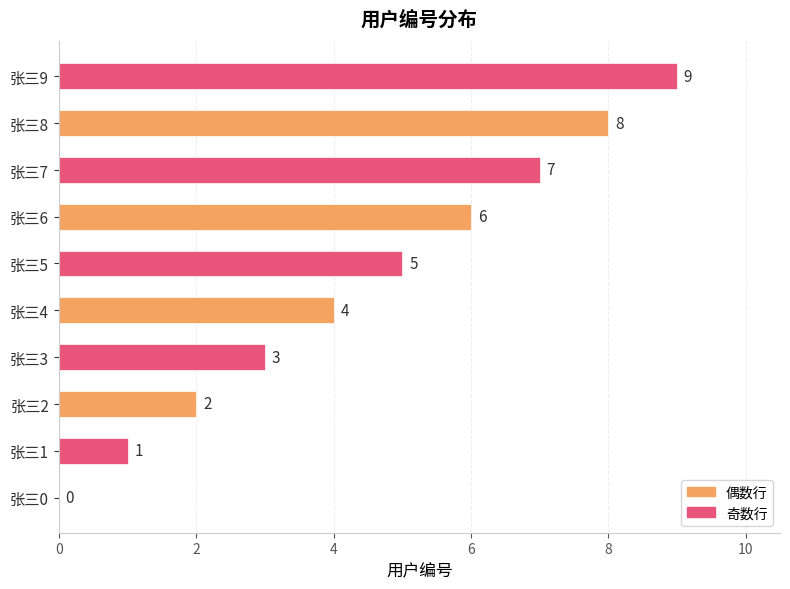

What is the greatest value displayed?

9